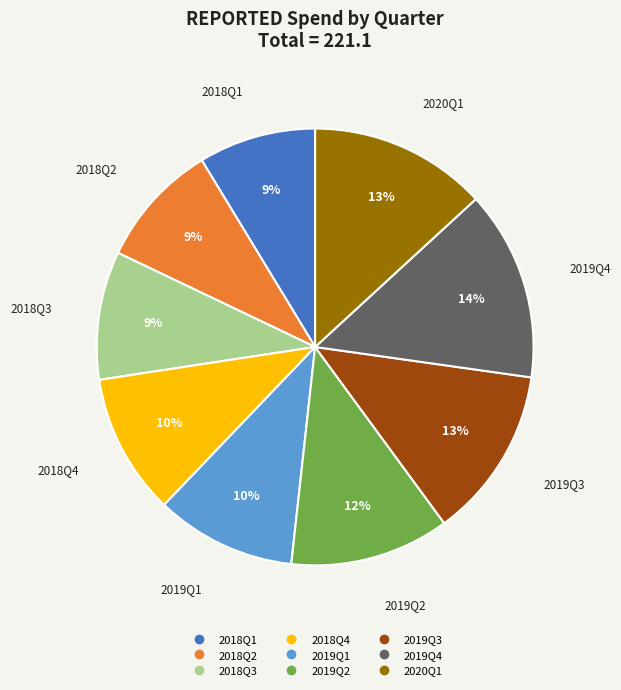

Does 2018Q1 represent more than half of the total?

No